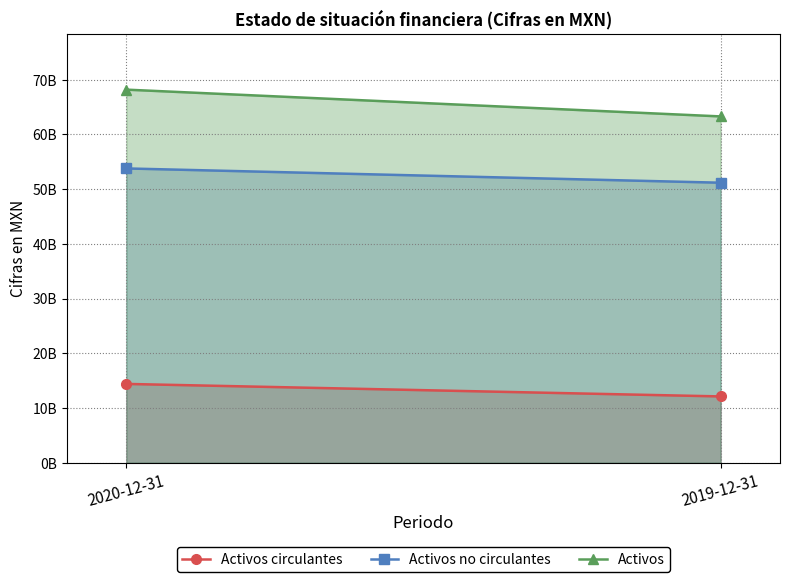

Reading right to left, list all the values displayed in this chart.

Activos circulantes: 2019-12-31=12117239000	2020-12-31=14402310000
Activos no circulantes: 2019-12-31=51177888000	2020-12-31=53786803000
Activos: 2019-12-31=63295127000	2020-12-31=68189113000